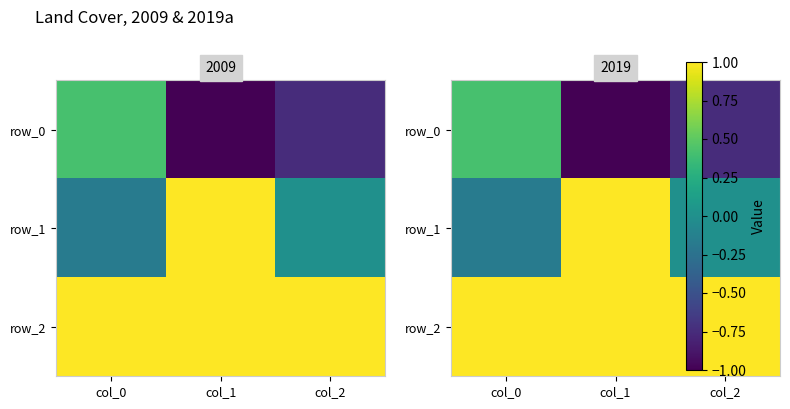

Is it true that row_1 equals 1.0 at col_1?

True